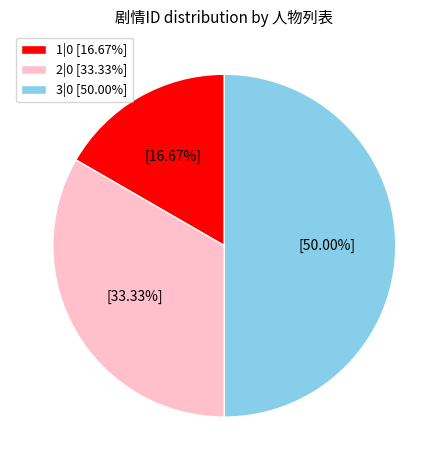

Approximately how many times larger is the value at 3|0 [50.00%] compared to 1|0 [16.67%]?

3.0